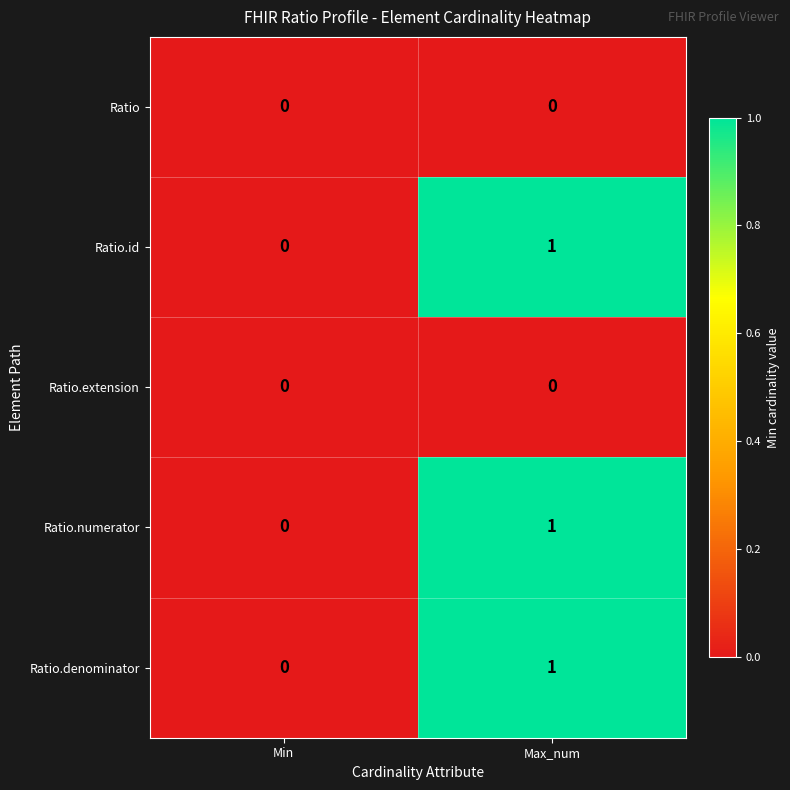

Reading left to right, list all the values displayed in this chart.

Ratio: 0	0
Ratio.id: 0	1
Ratio.extension: 0	0
Ratio.numerator: 0	1
Ratio.denominator: 0	1